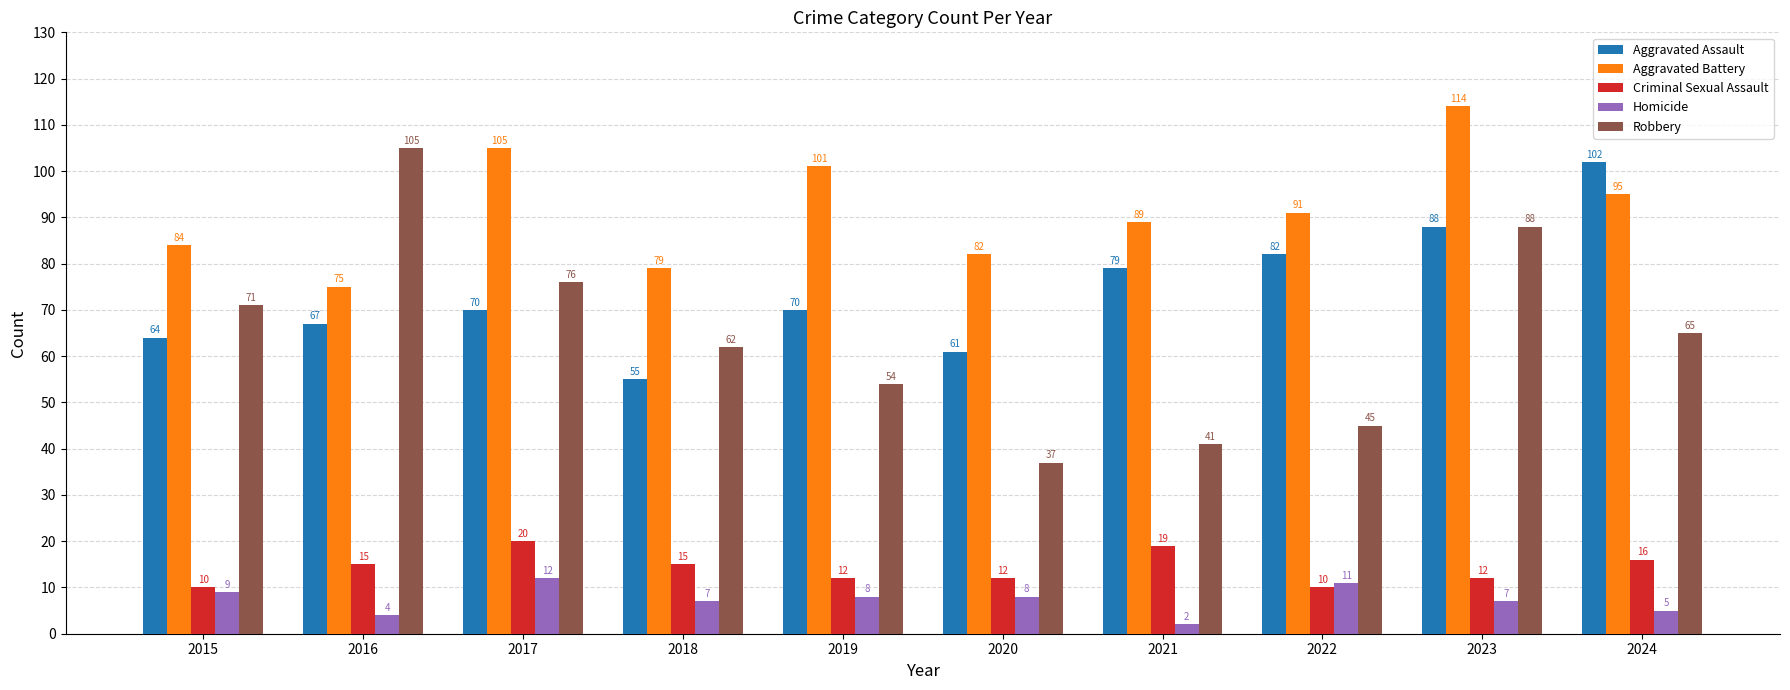

What is the sum of the Criminal Sexual Assault values at 2020 and 2018?

27